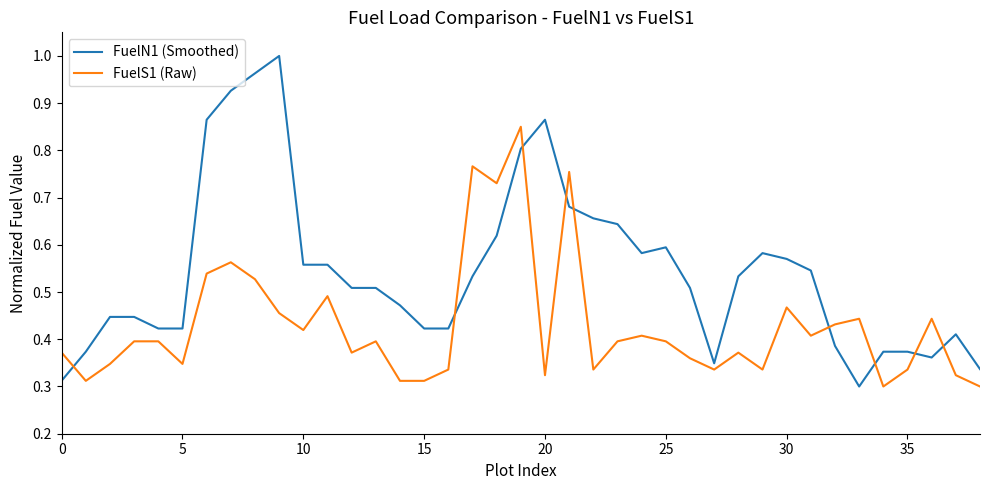

After their last crossing, which series has the higher values: FuelN1 (Smoothed) or FuelS1 (Raw)?

FuelN1 (Smoothed)